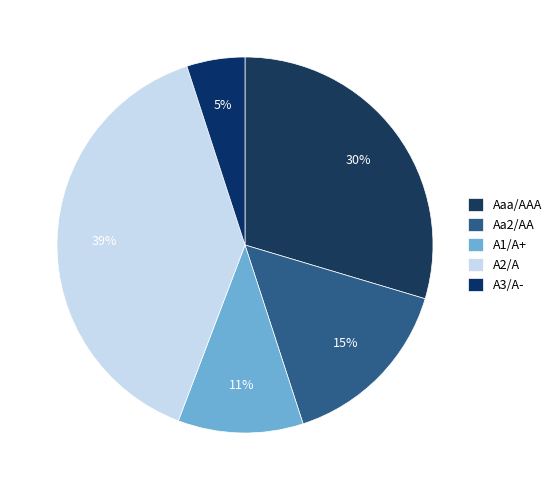

To the nearest percent, what percentage of the pie is Aaa/AAA?

30%